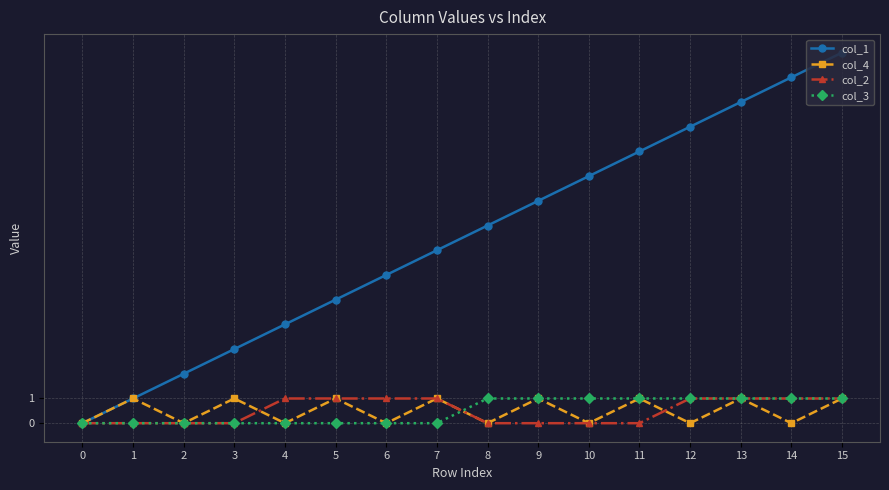

What are all the series names shown in the legend?

col_1, col_4, col_2, col_3